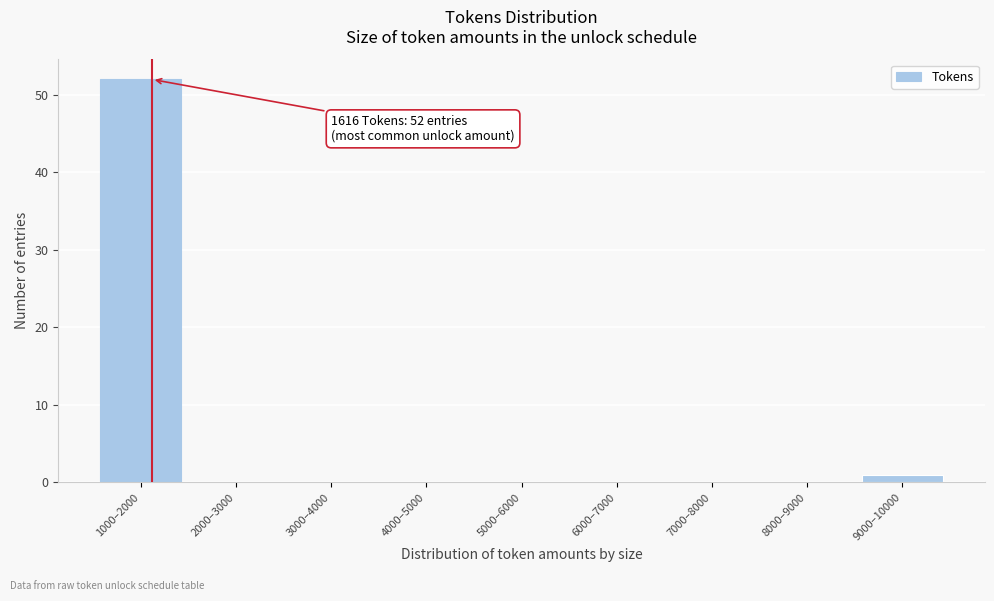

Reading left to right, list all the values displayed in this chart.

1000–2000=52	2000–3000=0	3000–4000=0	4000–5000=0	5000–6000=0	6000–7000=0	7000–8000=0	8000–9000=0	9000–10000=1